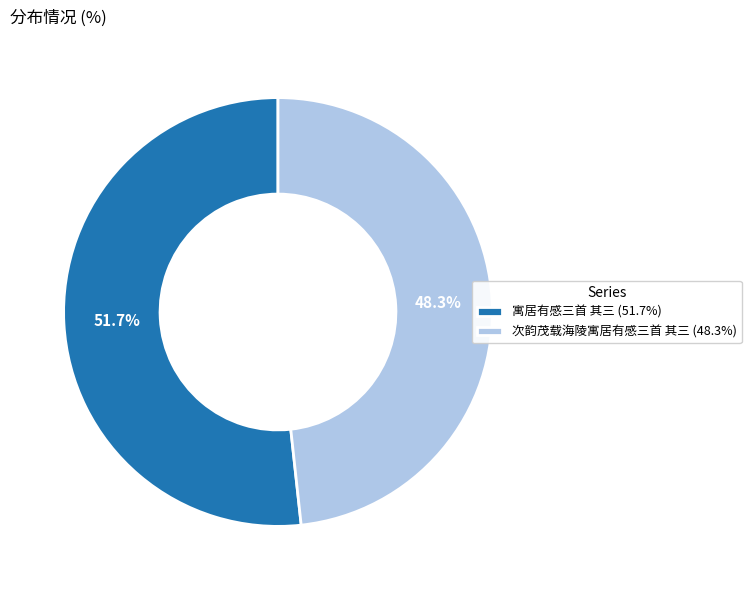

To the nearest percent, what is the average slice percentage?

50%